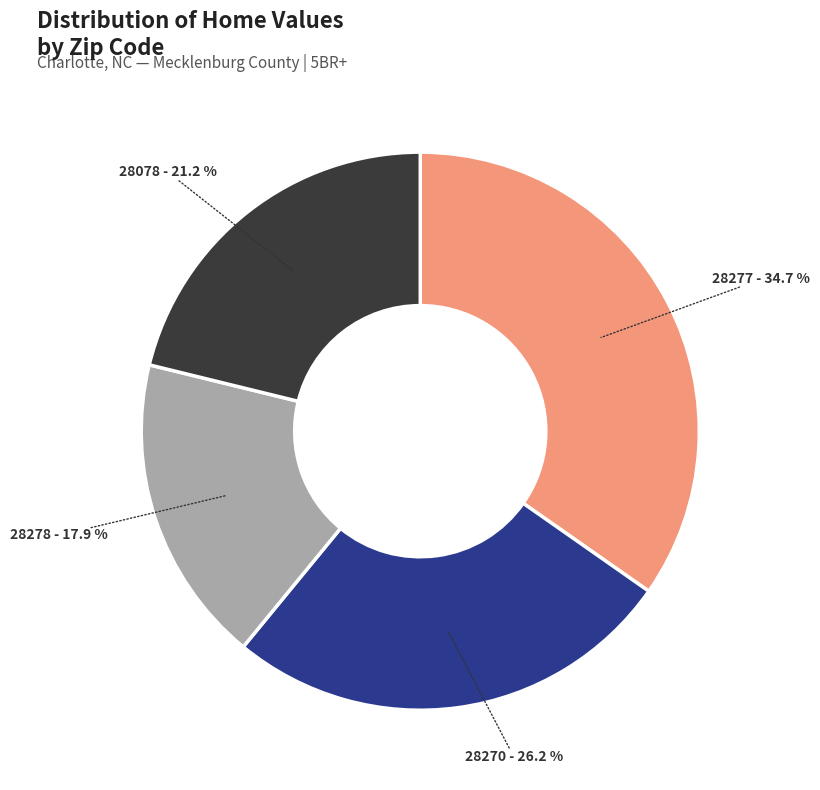

Is there a majority slice in this chart?

No